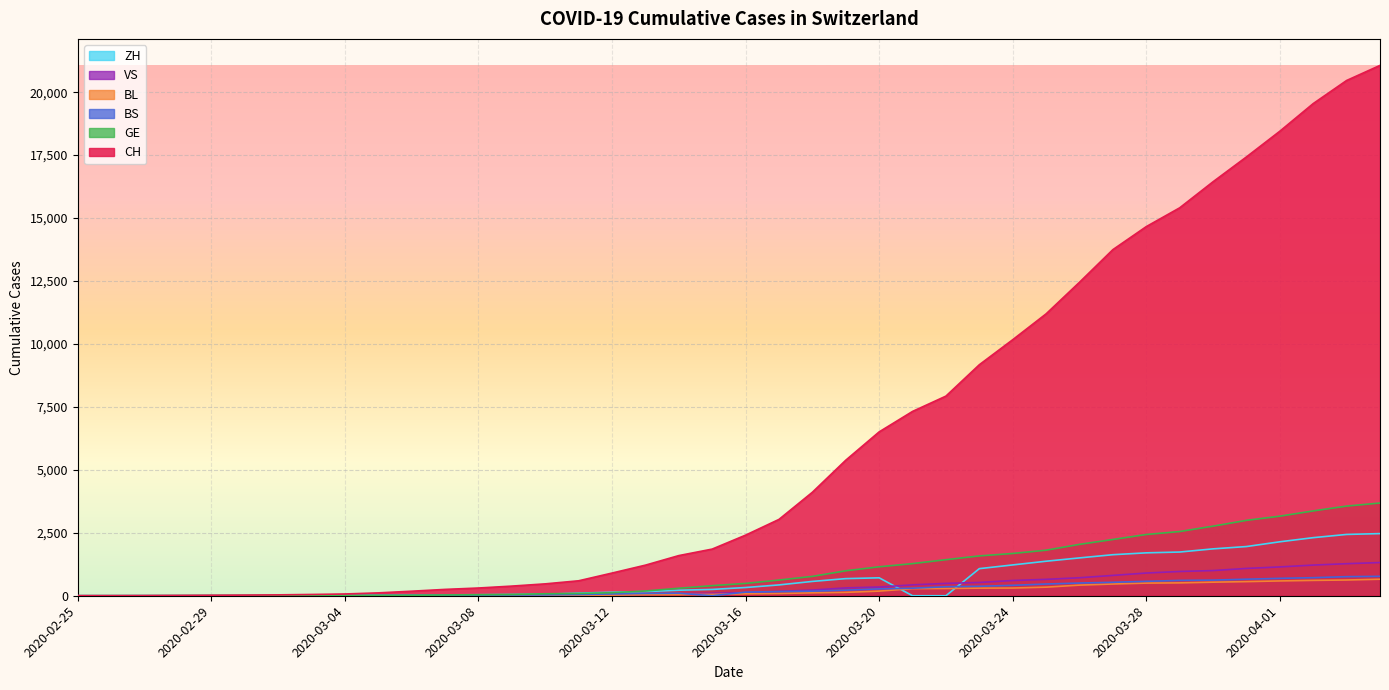

True or false: GE and BS intersect in this chart.

False